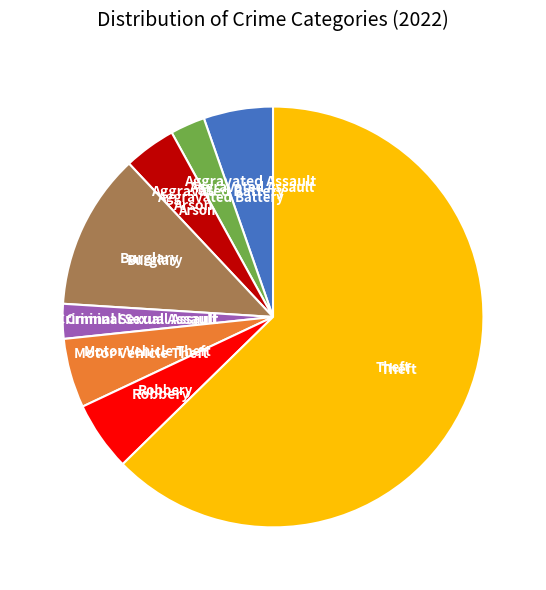

Is there a majority slice in this chart?

Yes